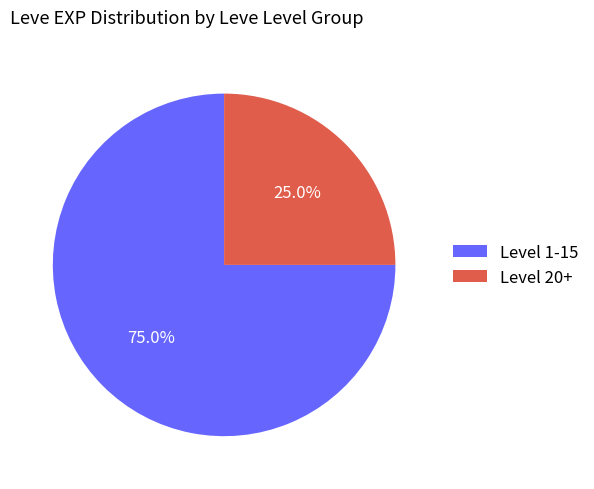

To the nearest percent, what is the average slice percentage?

50%